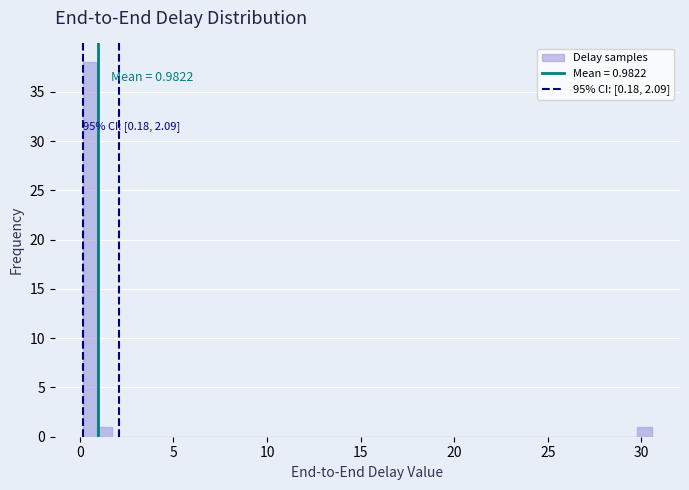

Read against the x-axis, roughly where is the centre of the tallest bar?

0.5